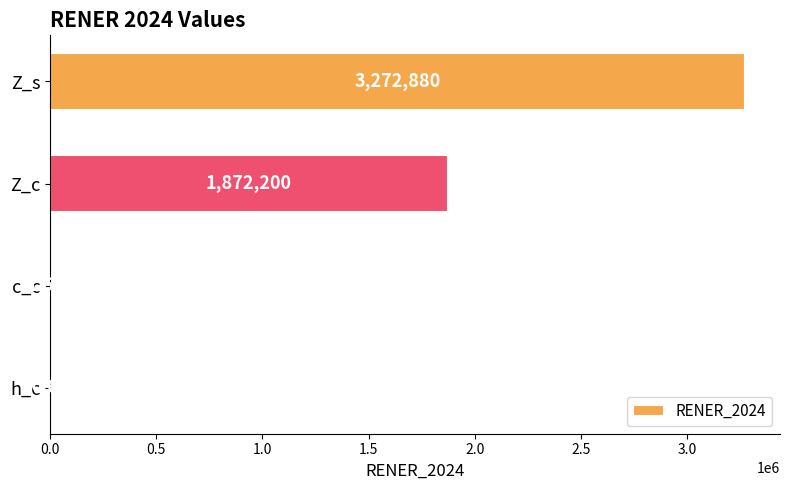

What is the sum of the values at c_c and Z_c?

1873828.0